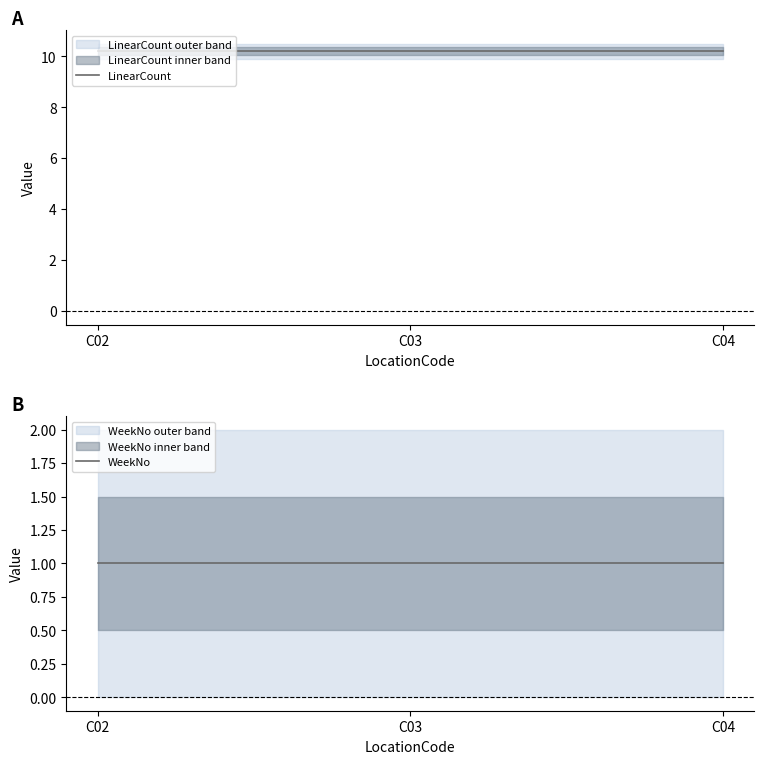

How many distinct data groups are displayed?

2